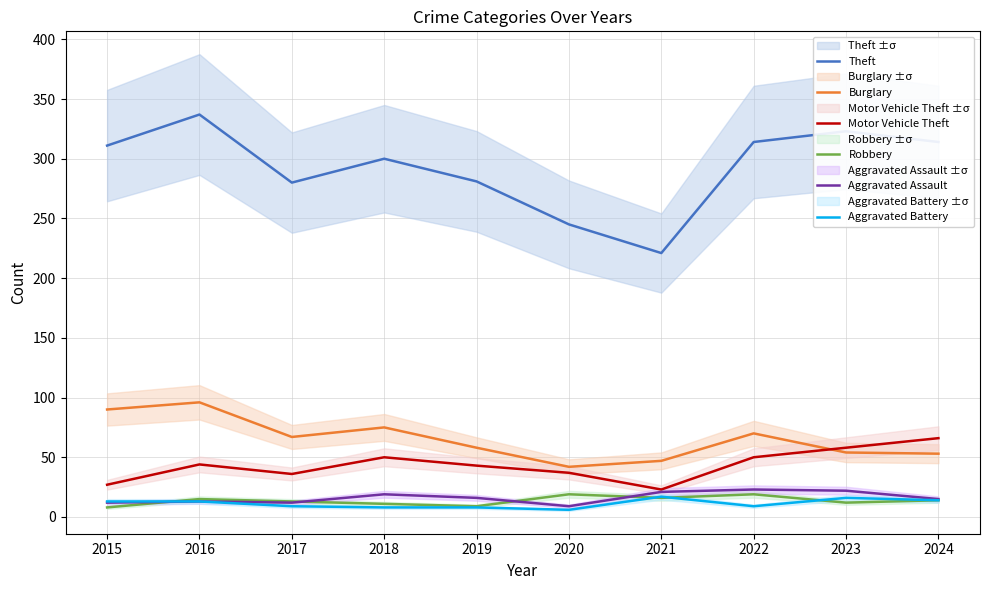

At which label is Aggravated Battery closest to 11?

2015